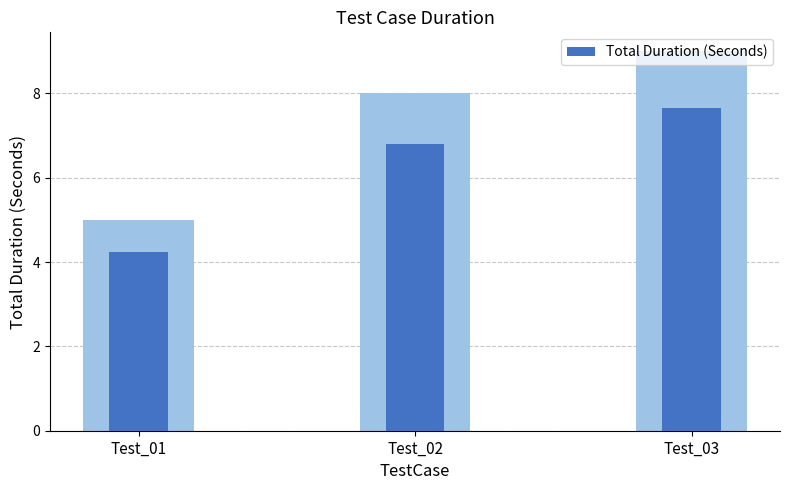

How many bars are there in total?

3